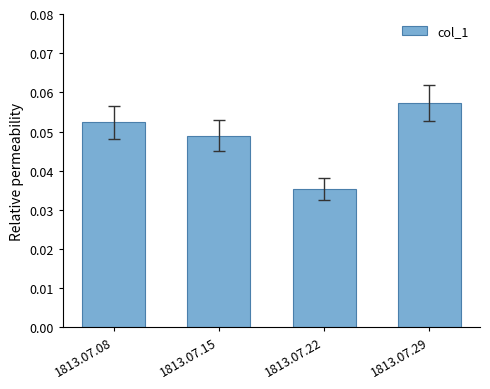

How many values are between 0 and 1?

4